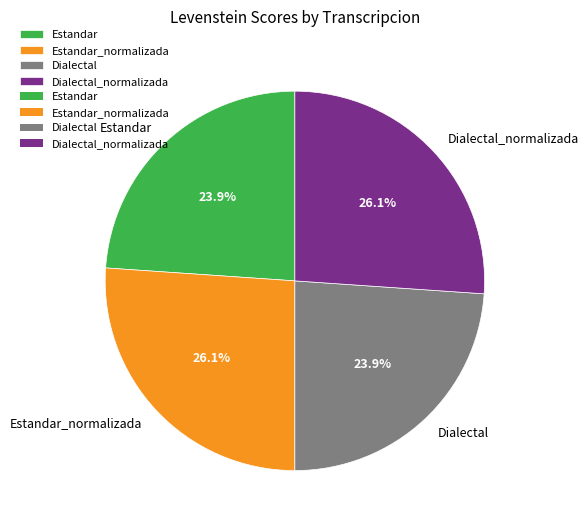

How many segments does this pie chart have?

4